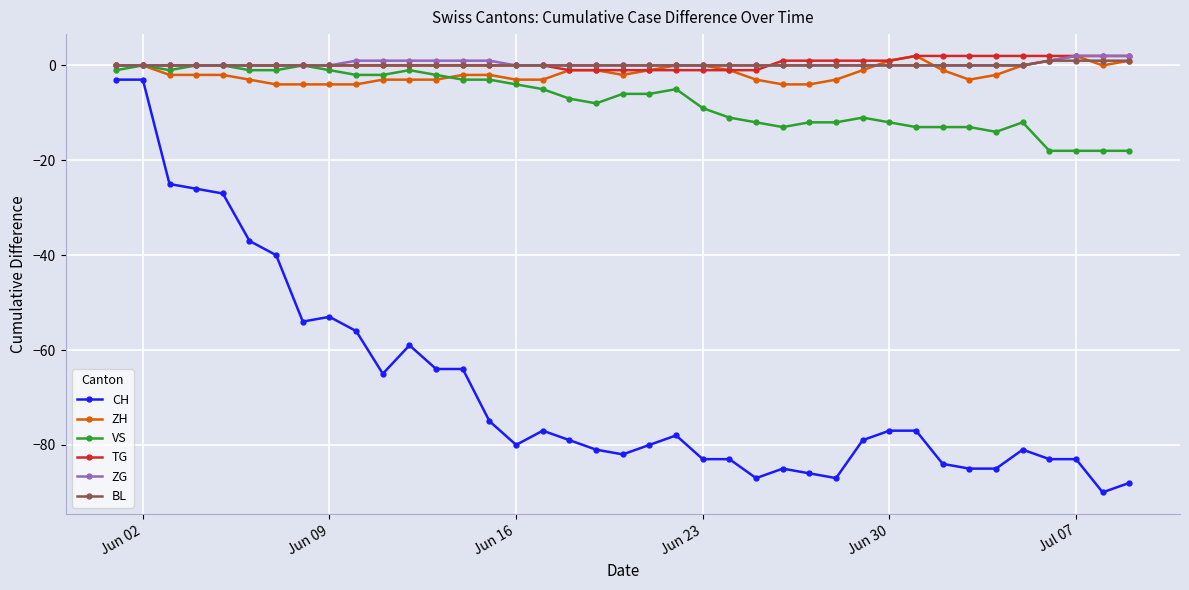

True or false: ZG and CH cross at least once.

False